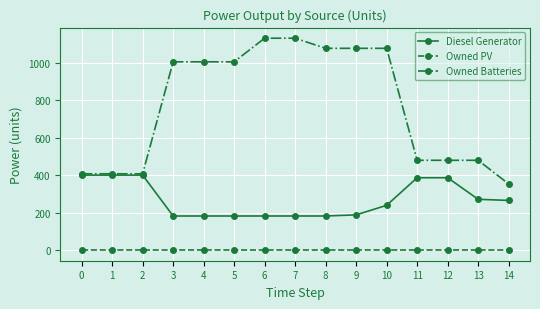

Which series has the largest range (max minus min)?

Owned Batteries